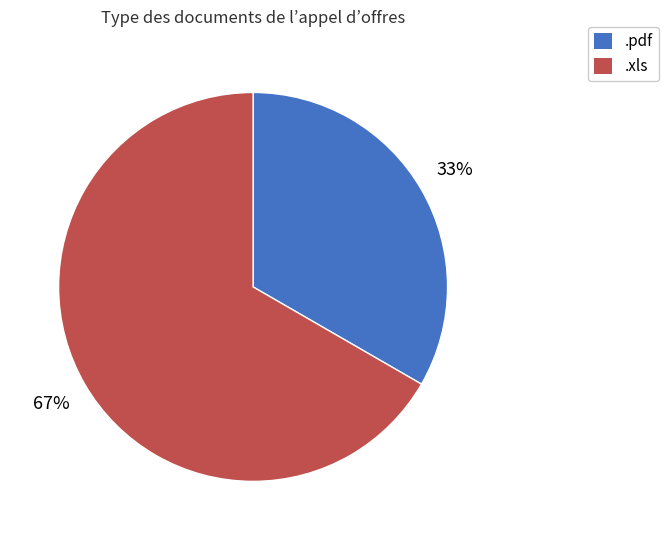

What percentage is the .xls slice, to the nearest percent?

67%